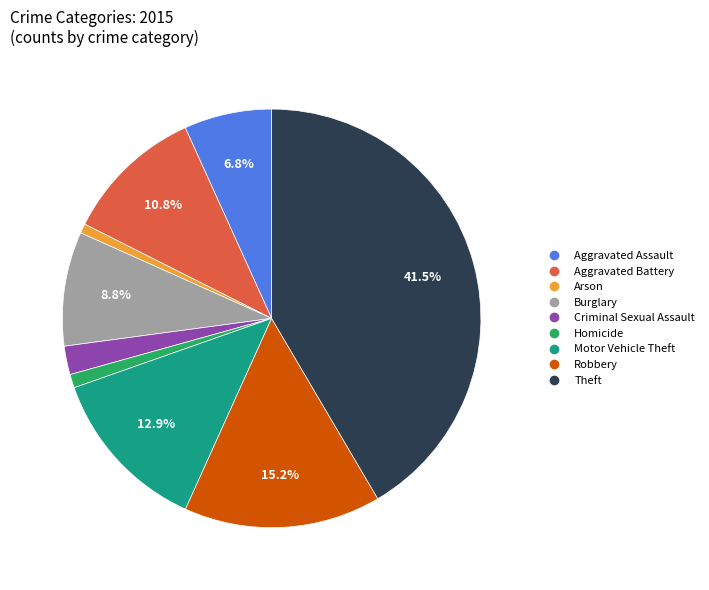

To the nearest percent, what is the average slice percentage?

11%